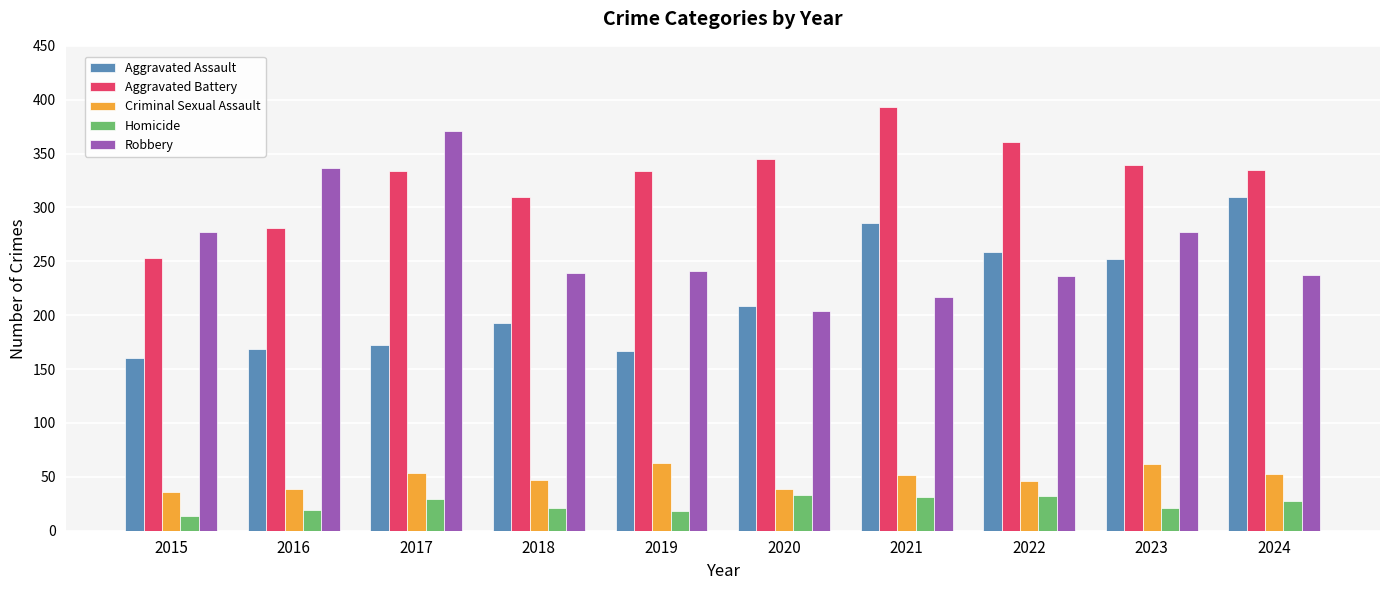

What is the value of the Aggravated Battery bar at the 10th from the left?

335